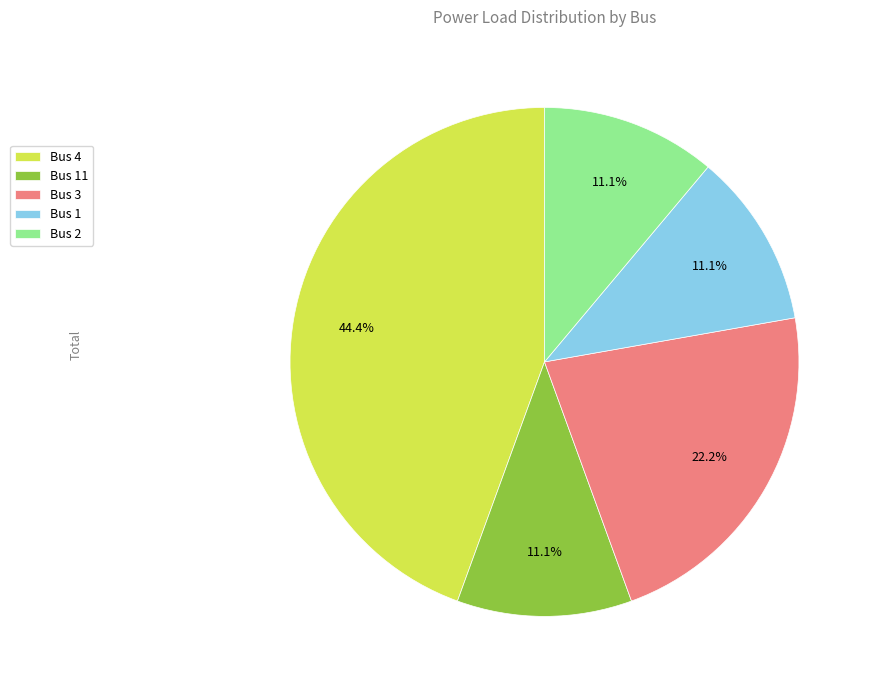

Which category has the biggest portion of the pie?

Bus 4